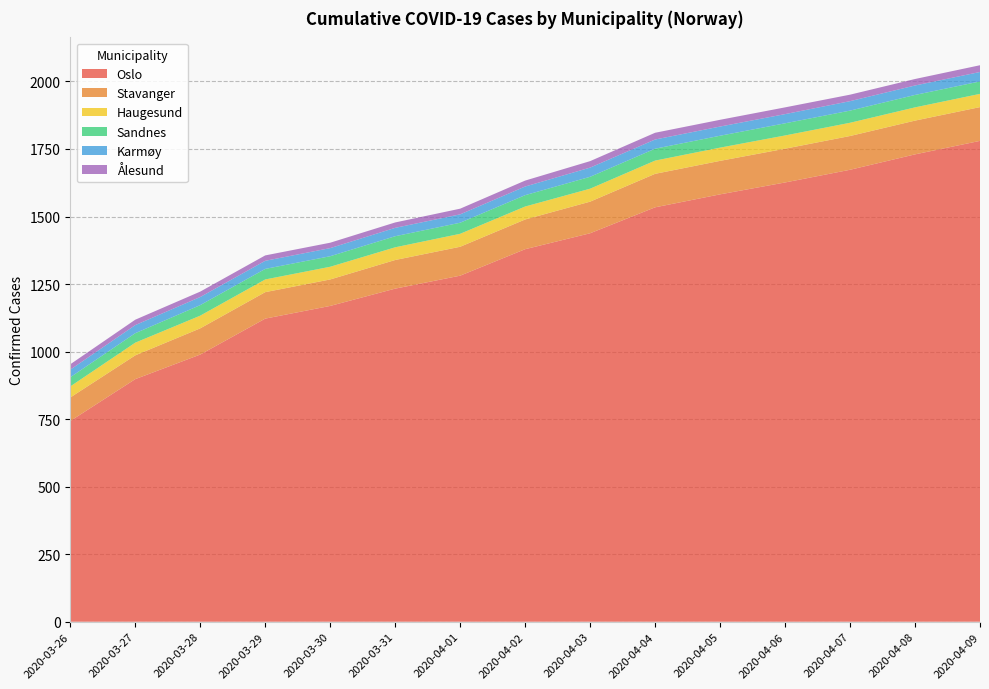

Reading right to left, extract all data points from this chart.

Oslo: 1780	1730	1673	1626	1582	1534	1438	1379	1281	1233	1169	1122	989	898	743
Stavanger: 125	125	125	125	124	124	117	110	107	106	98	98	97	88	87
Haugesund: 49	49	49	49	49	49	48	48	48	47	47	47	47	47	41
Sandnes: 46	46	45	45	44	44	44	42	41	41	39	39	39	35	34
Karmøy: 35	35	35	34	34	34	34	32	31	31	30	30	30	30	28
Ålesund: 25	24	24	25	25	25	24	22	21	20	20	20	20	20	20